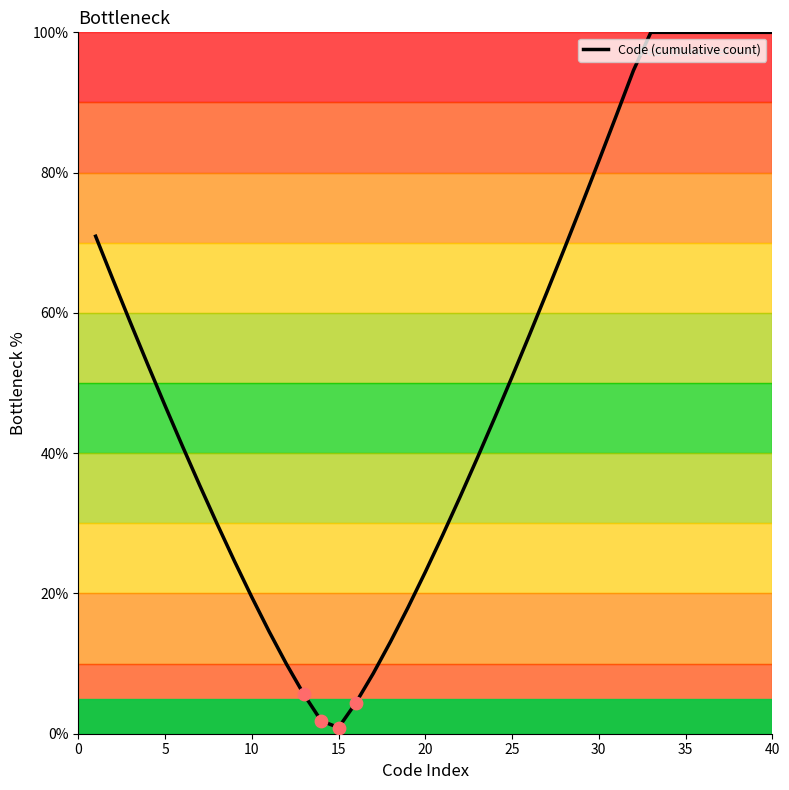

What is the difference between the maximum and minimum values?

99.1